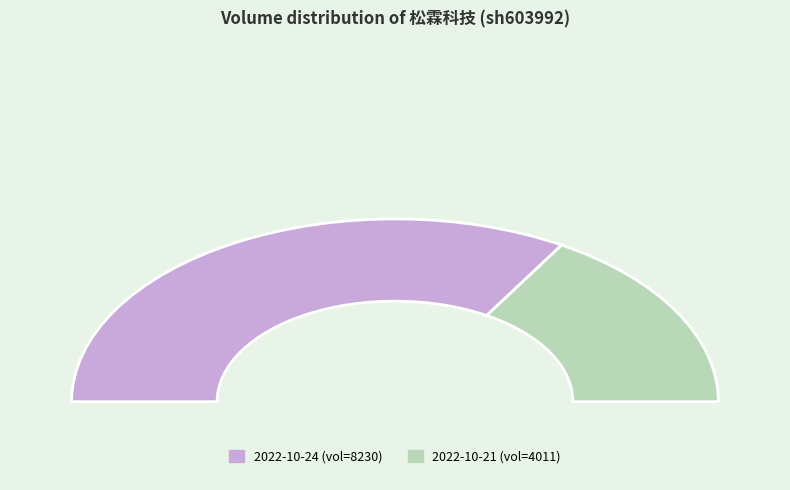

Count the number of slices in the pie.

2